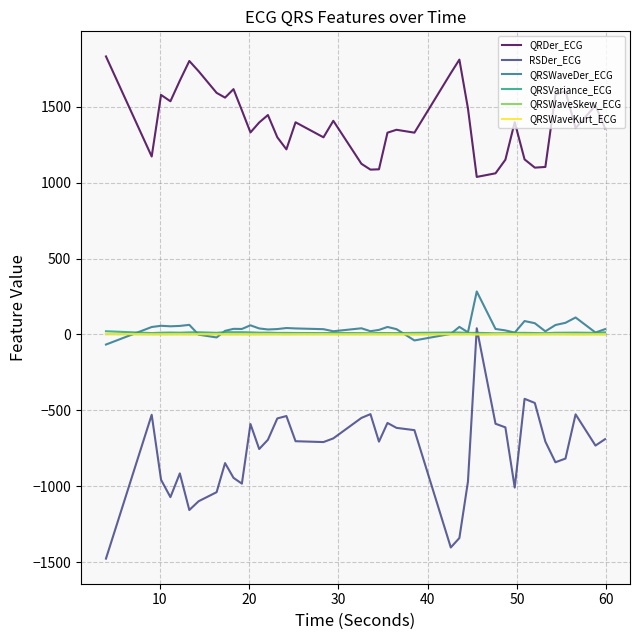

Which series has the largest range (max minus min)?

RSDer_ECG